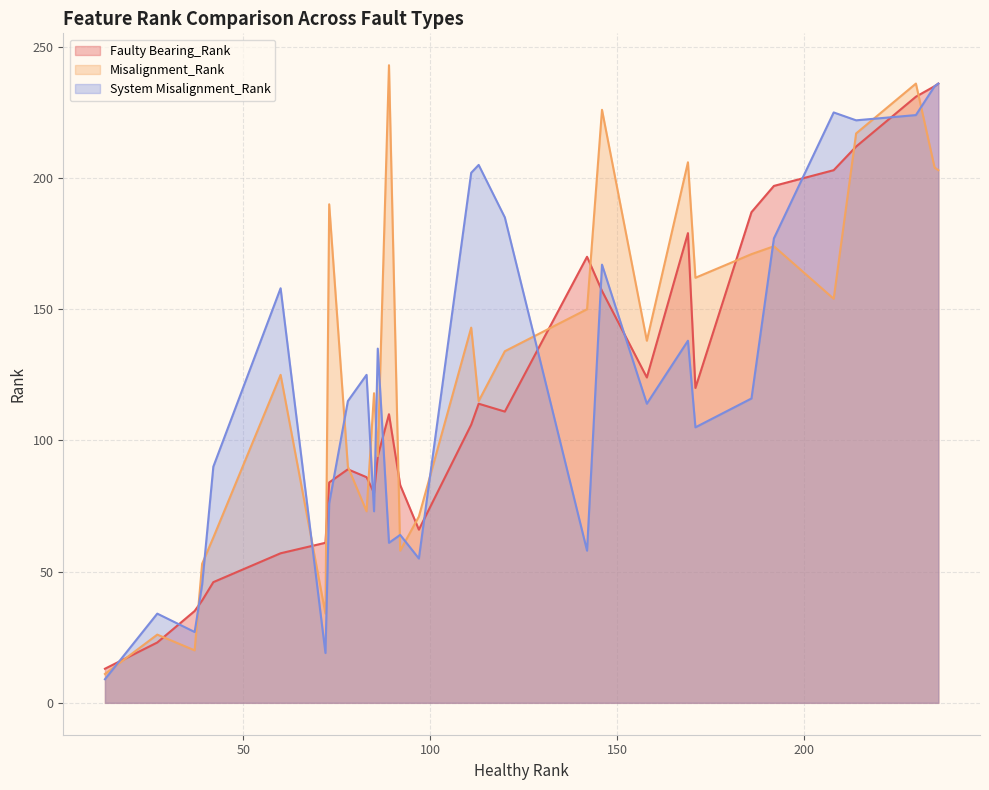

How many interior local valleys does the Misalignment_Rank series have?

9